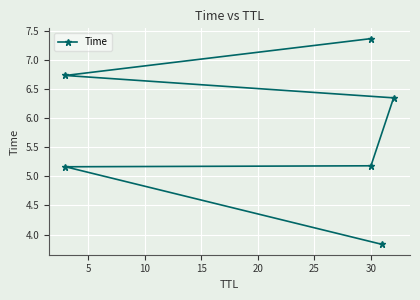

What is the minimum value shown in the chart?

3.8